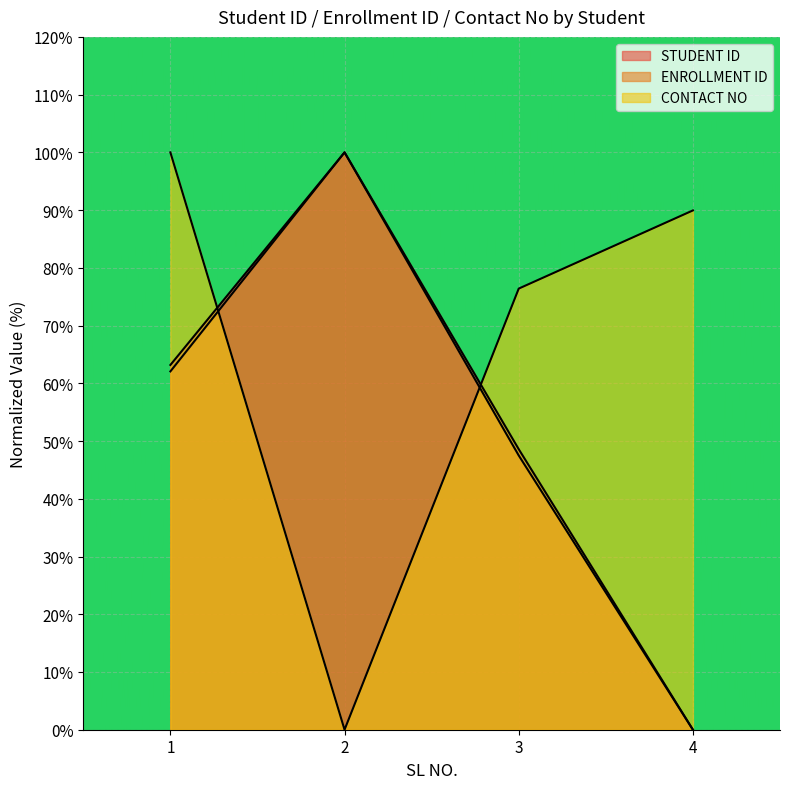

Is the value of STUDENT ID at 4 greater than the value of ENROLLMENT ID at 1?

No